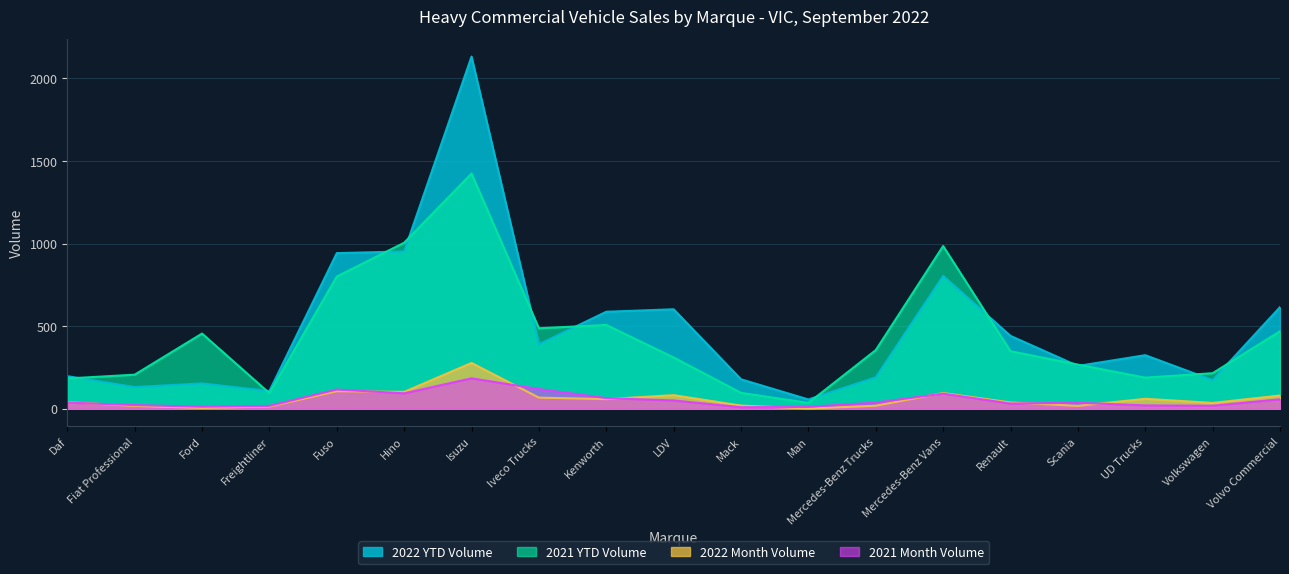

How many lines are shown in the chart?

4